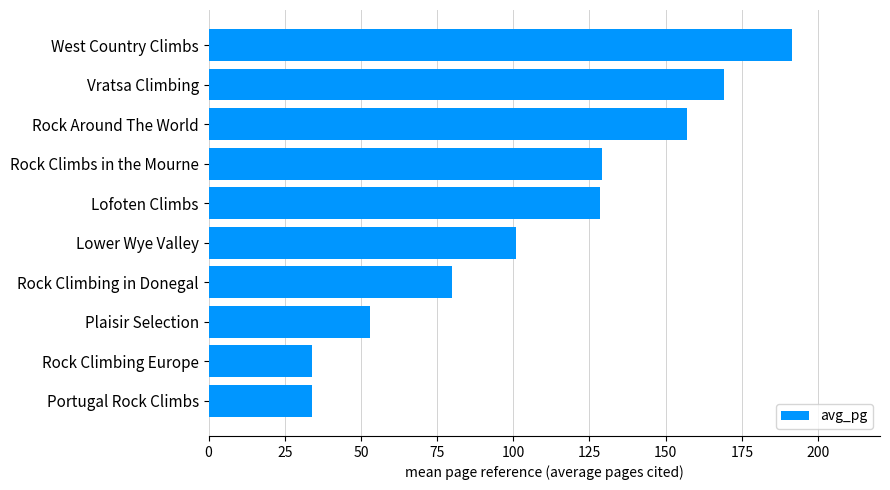

The value at Rock Climbing in Donegal is 80.0. True or false?

True